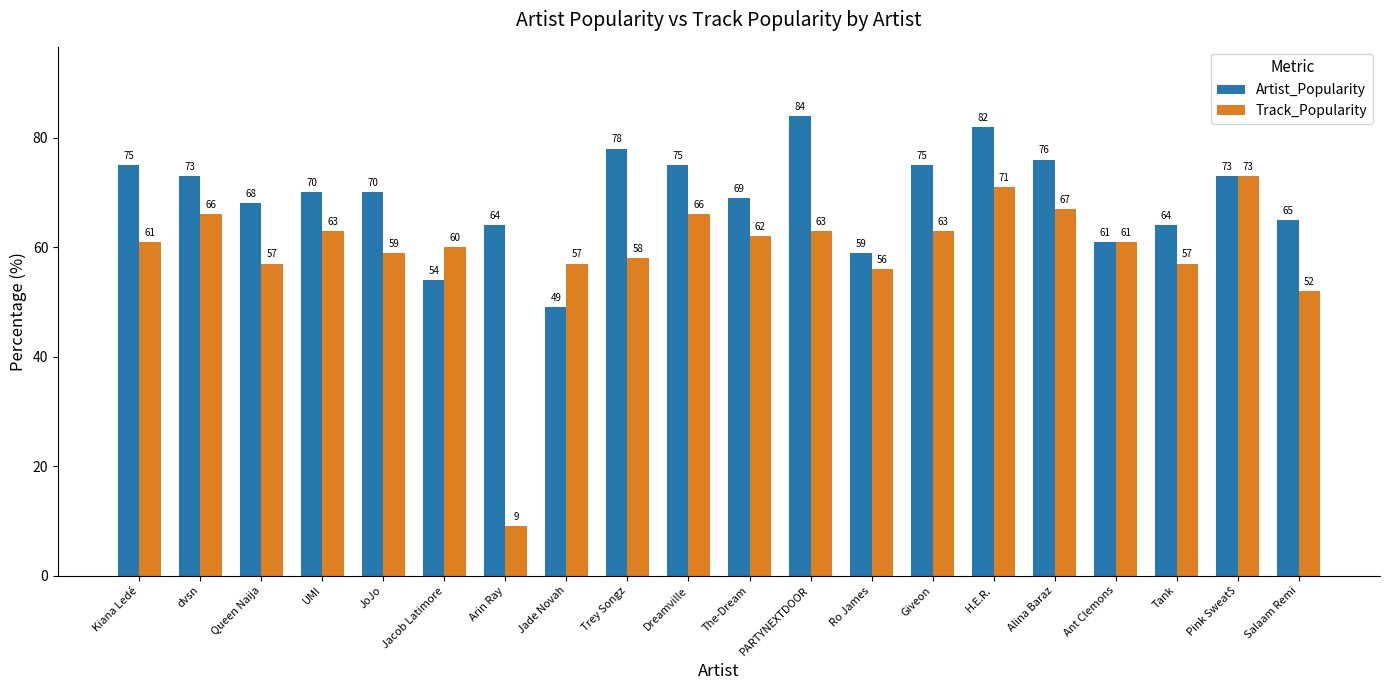

What is the total value across all series at Dreamville?

141